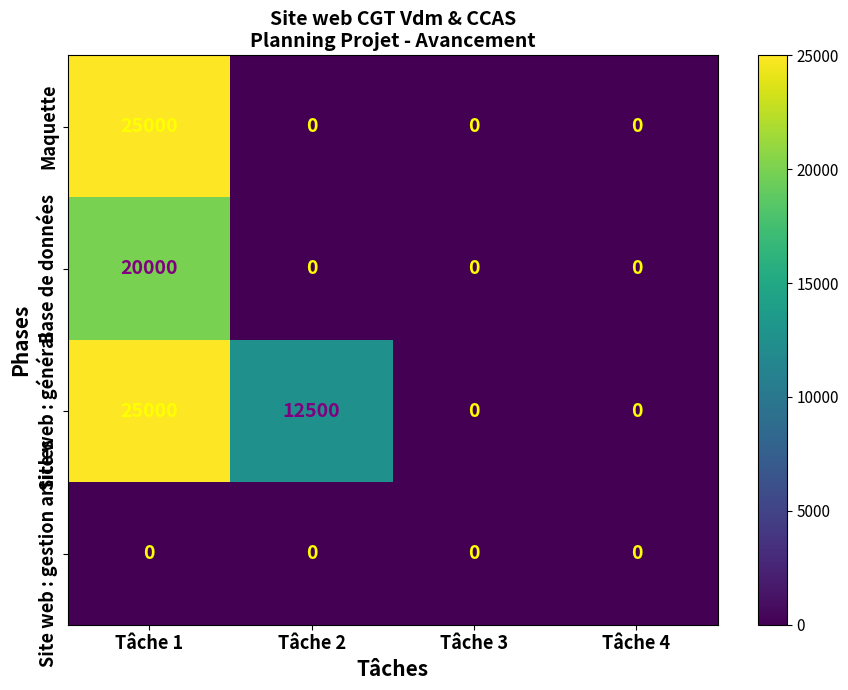

Which series changed the most between Tâche 2 and Tâche 4?

Site web : général